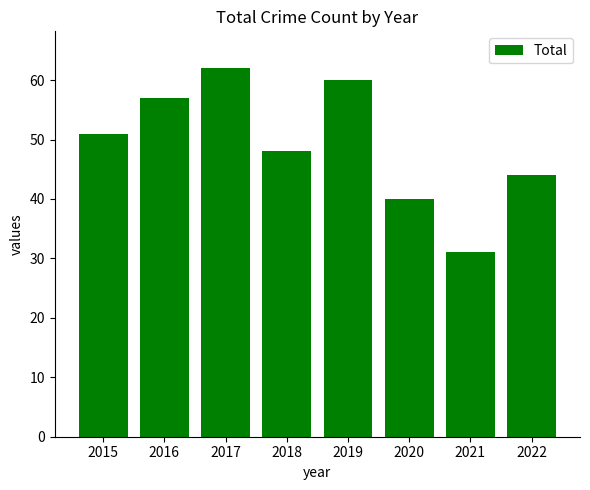

At which category does the chart reach its minimum across all series?

2021